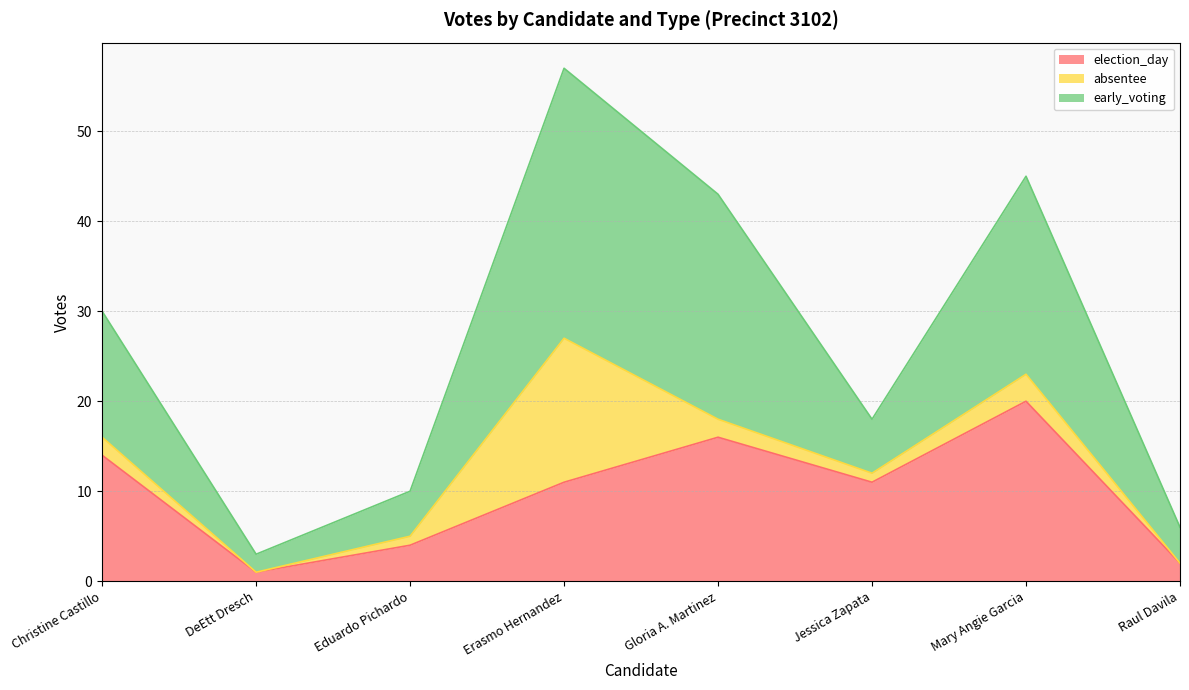

The early_voting series shows 4 at DeEtt Dresch. True or false?

False